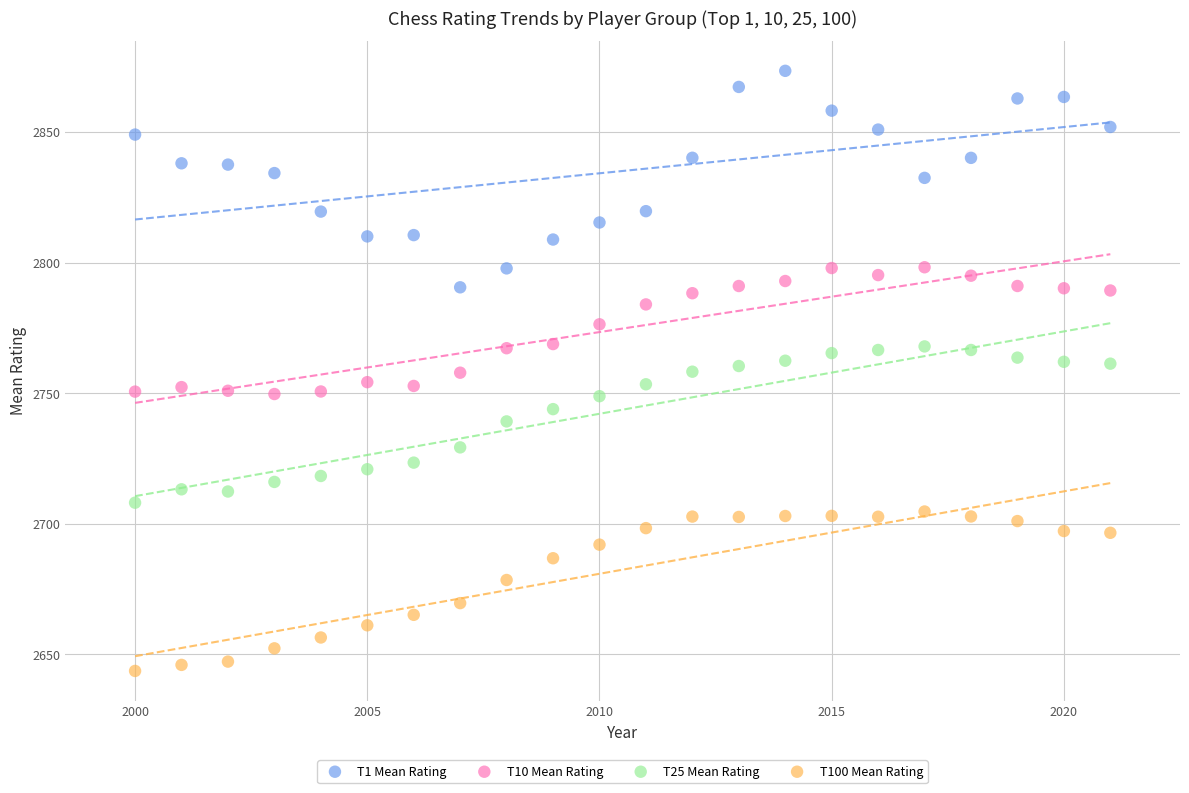

Across all data points, what is the range of Y values (max minus min)?

229.9